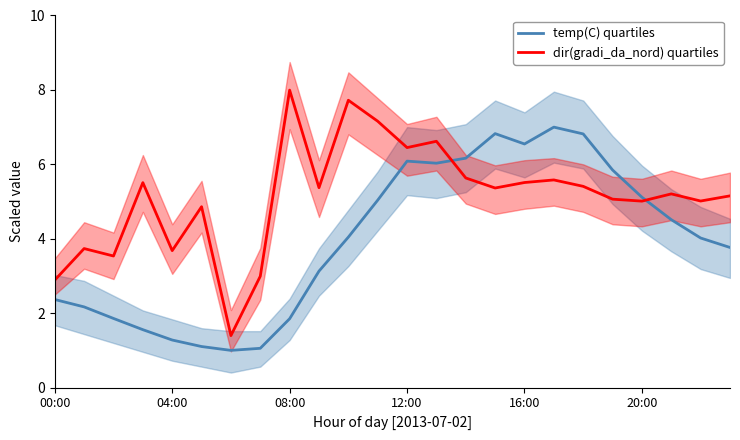

What is the total value across all series at 22?

9.0